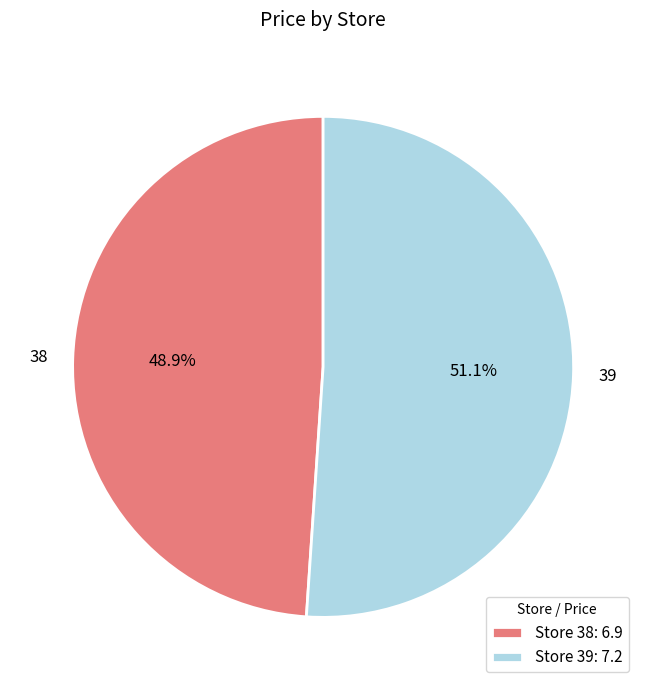

What is the ratio of the value at 39 to the value at 38?

1.0